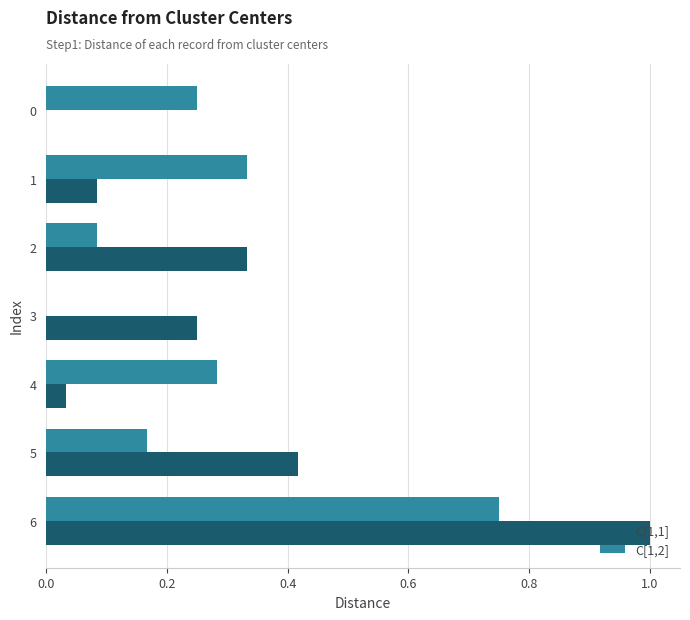

Between 2 and 3, which series saw the biggest shift?

C[1,2]